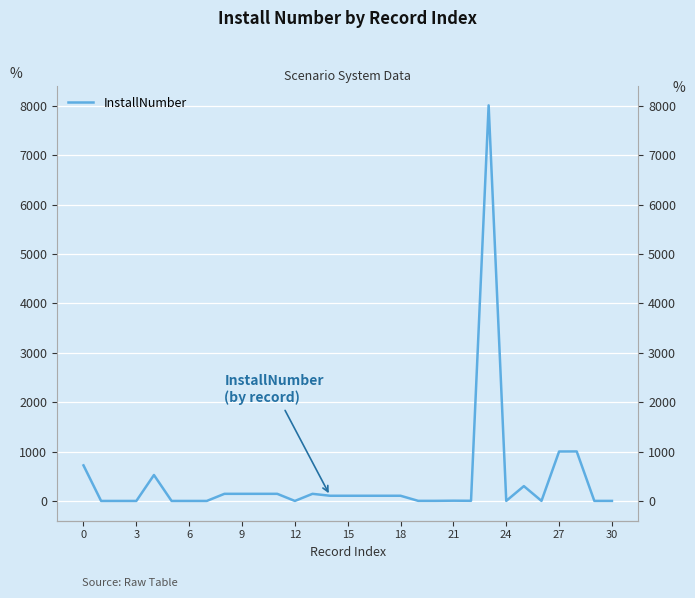

Between 19 and 21, which is larger?

19